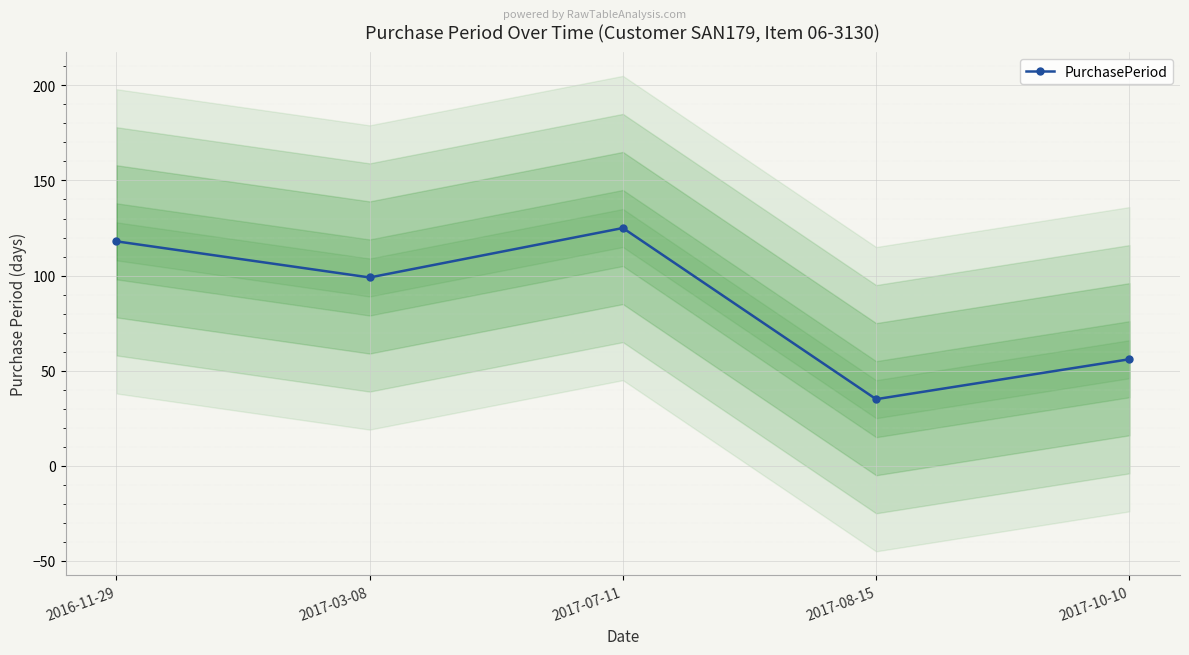

What is the sum of the values at 2017-08-15 and 2017-07-11?

160